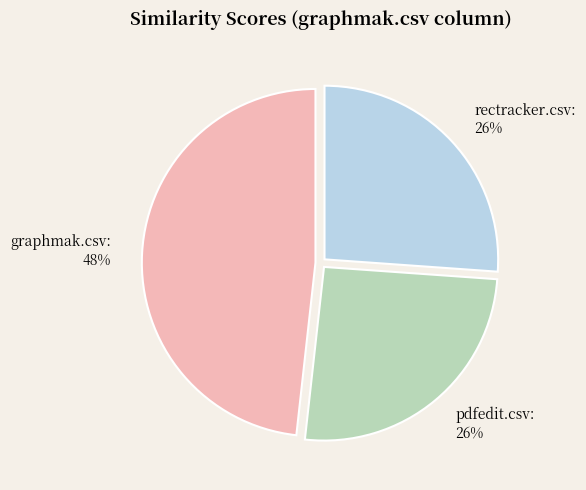

Do pdfedit.csv and graphmak.csv together represent more than half of the pie?

Yes